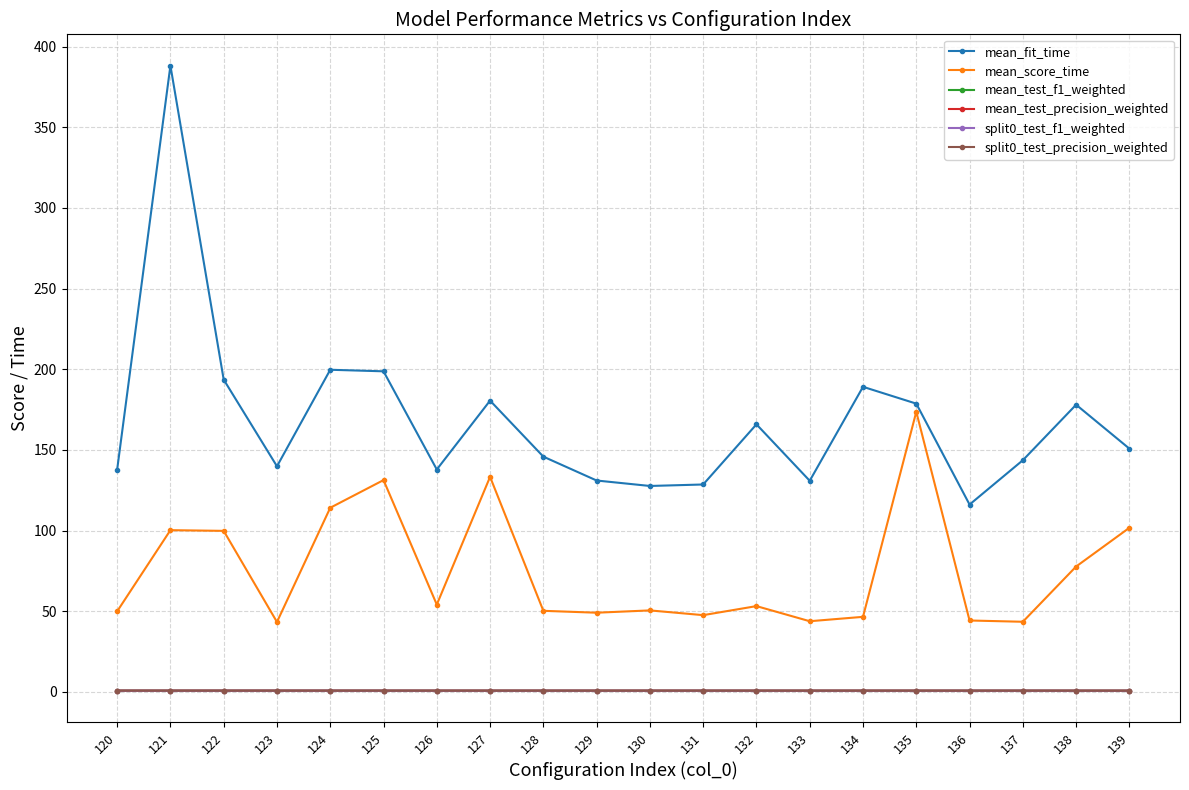

True or false: mean_score_time has more than 0 interior local peaks.

True